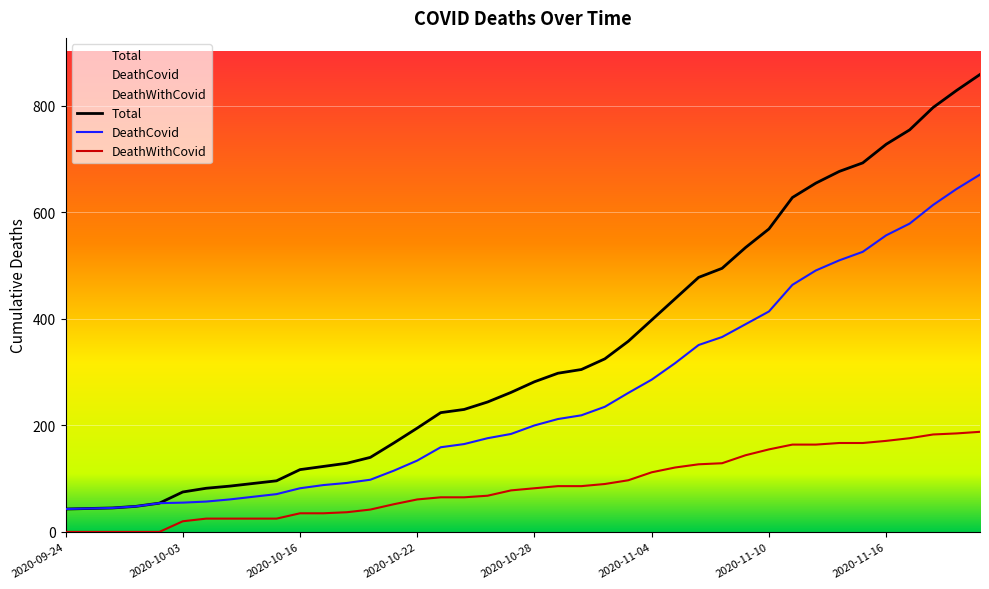

What value does the Total series have at 2020-11-03?

358